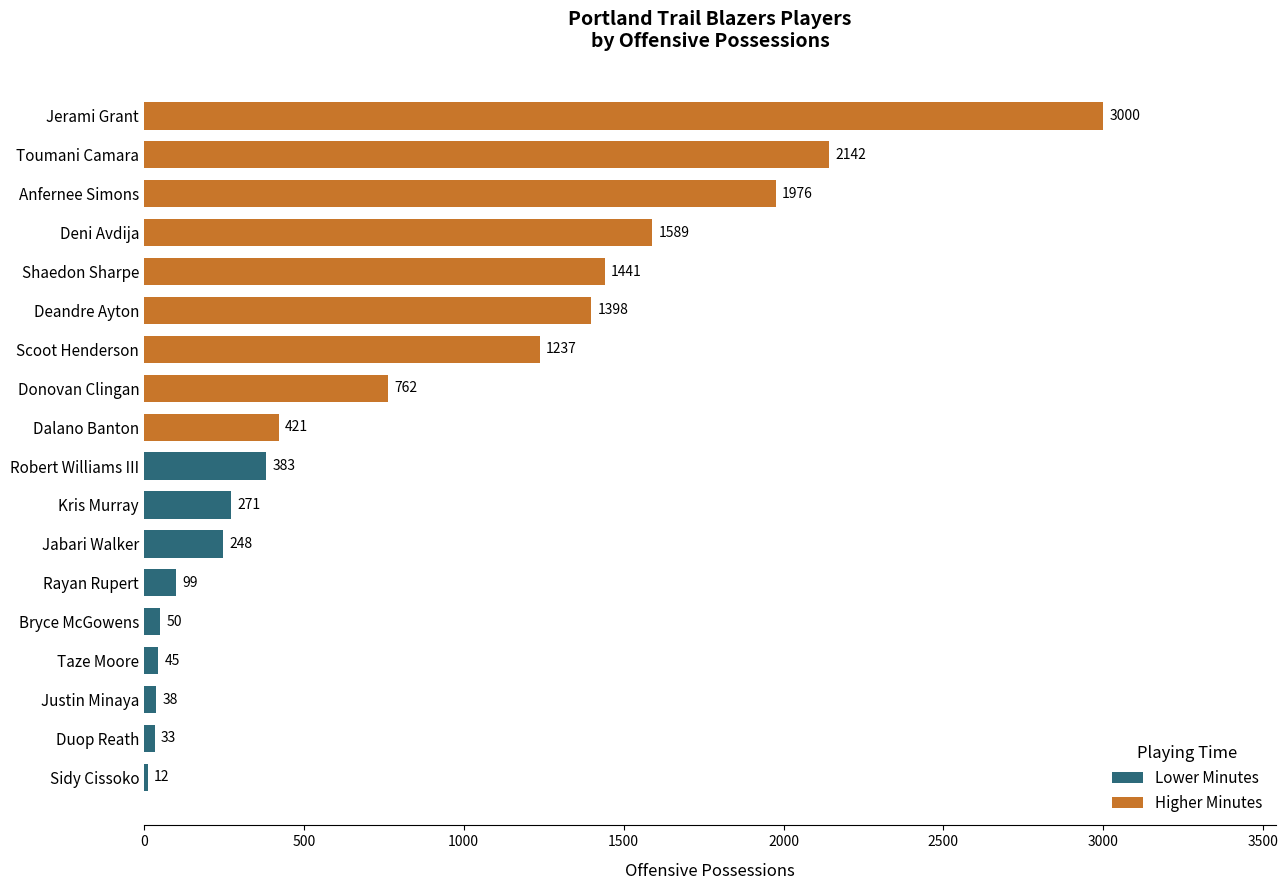

What value does the data have at Deandre Ayton?

1398